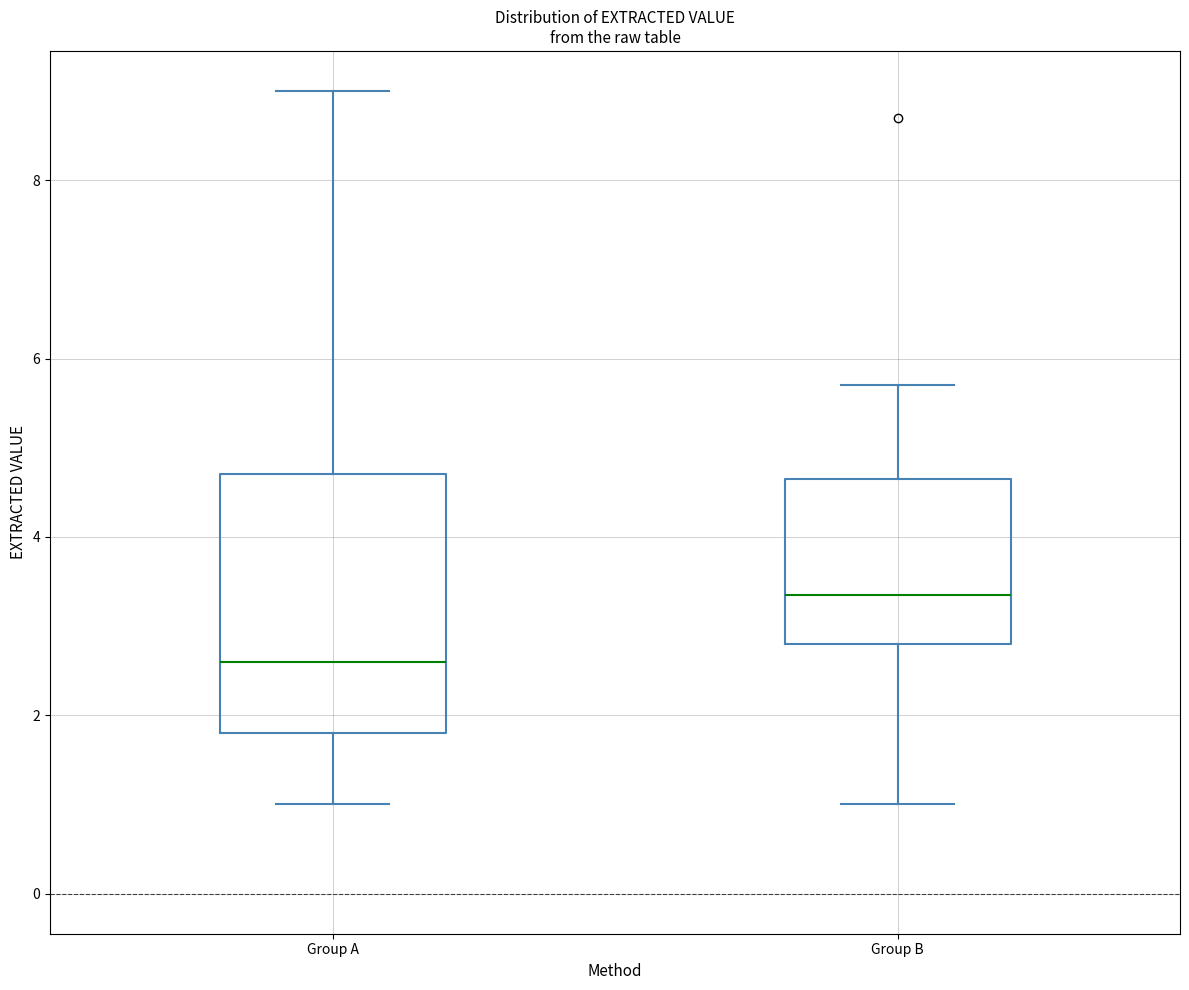

Where is the upper edge of the box for Group A on the y-axis? The values are not printed on the chart, so give them approximately, as read against the axis.

4.8